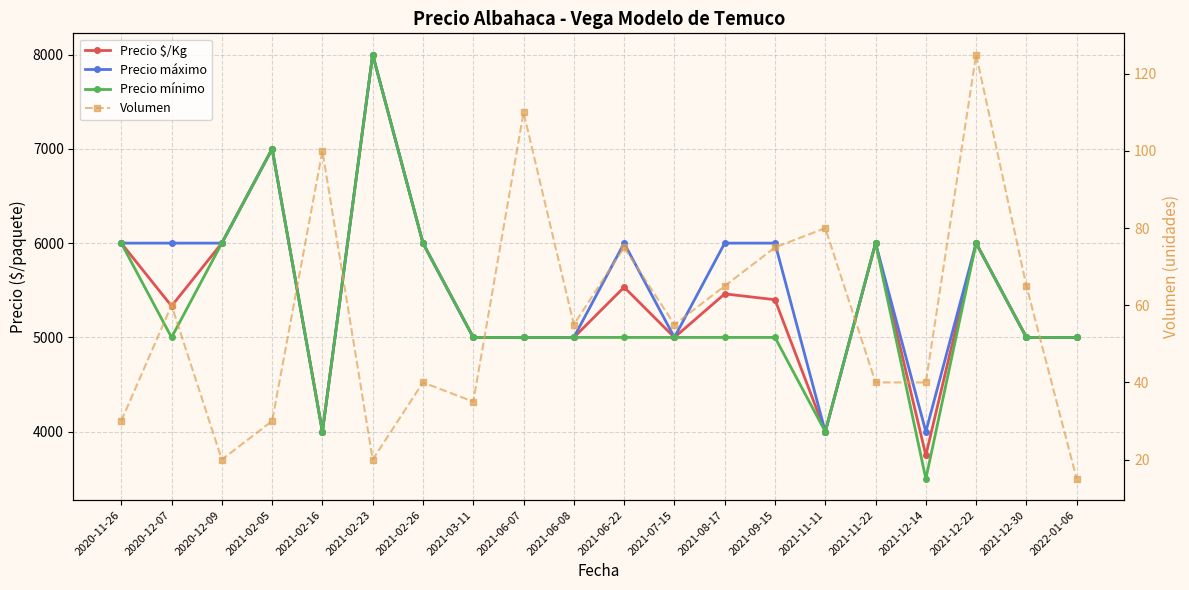

In Volumen, how many points are higher than both neighbors (excluding endpoints)?

7